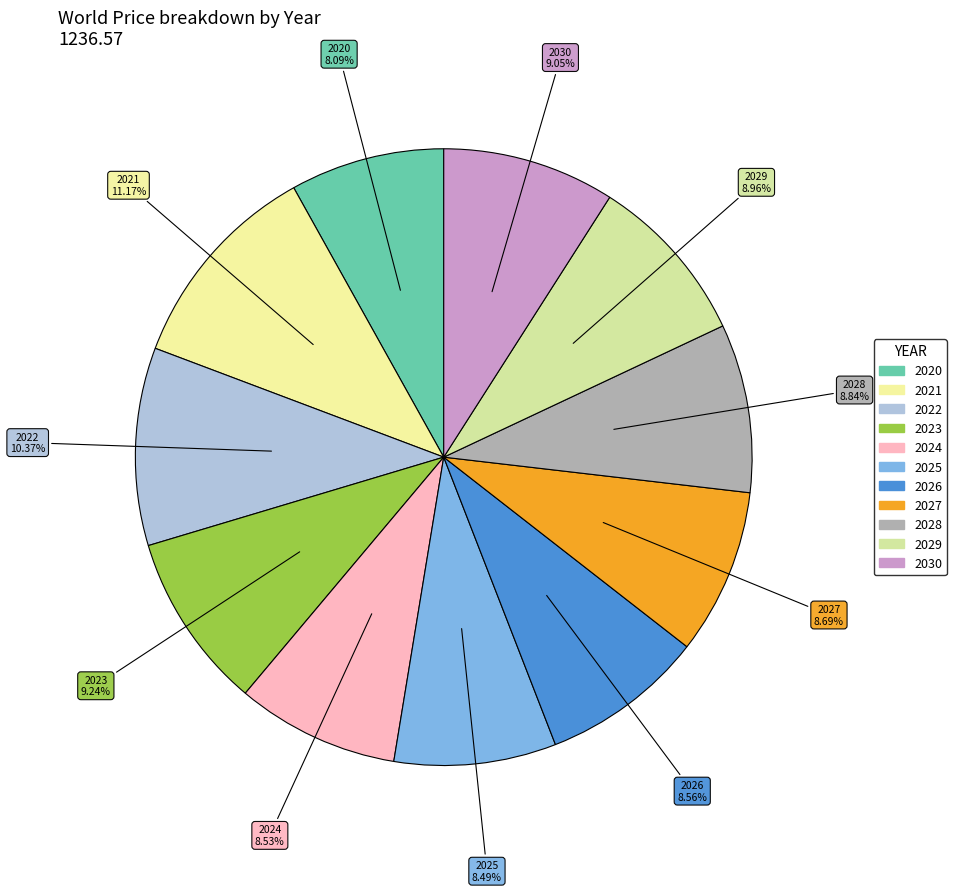

How many segments does this pie chart have?

11